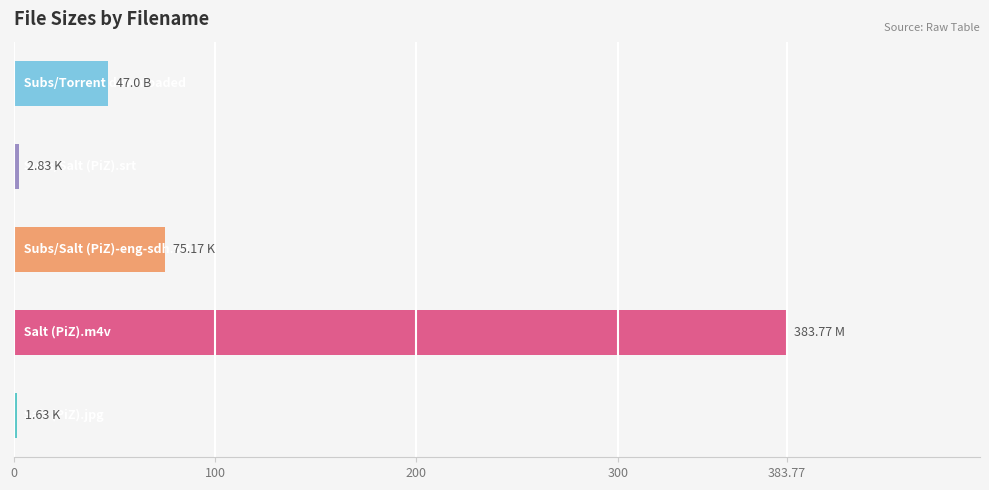

How many values are below 47?

2